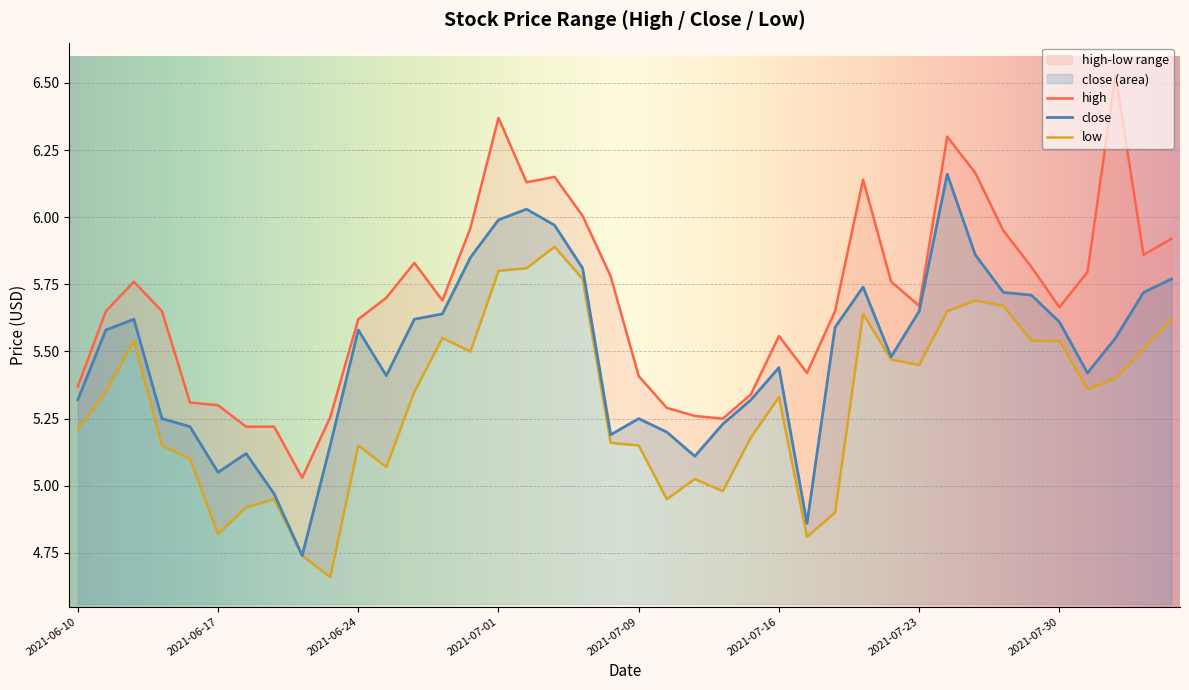

Which has a higher value, 2021-07-07 or 2021-07-01?

2021-07-01